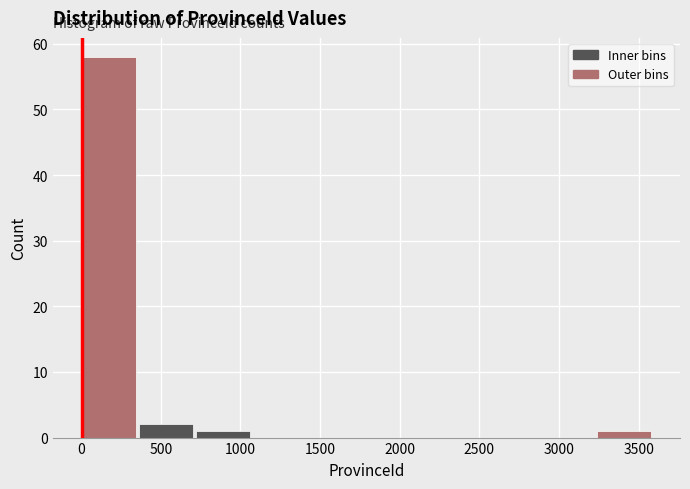

Which range on the x-axis has the tallest bar?

0 to 350